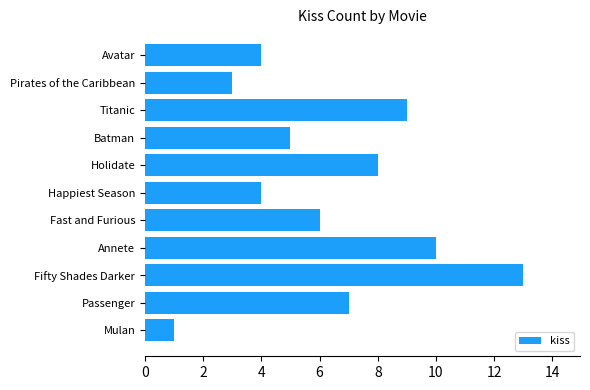

Approximately how many times larger is the value at Fast and Furious compared to Pirates of the Caribbean?

2.0